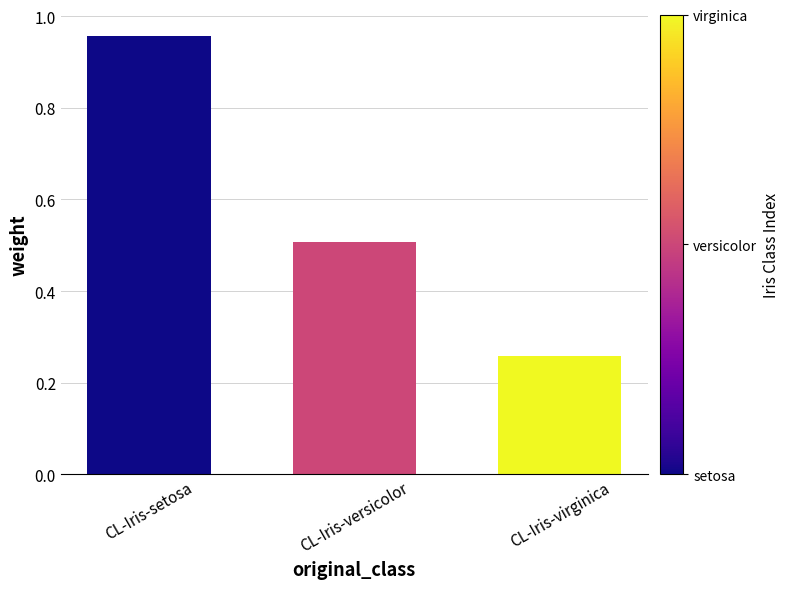

At which category does the chart reach its peak across all series?

CL-Iris-setosa